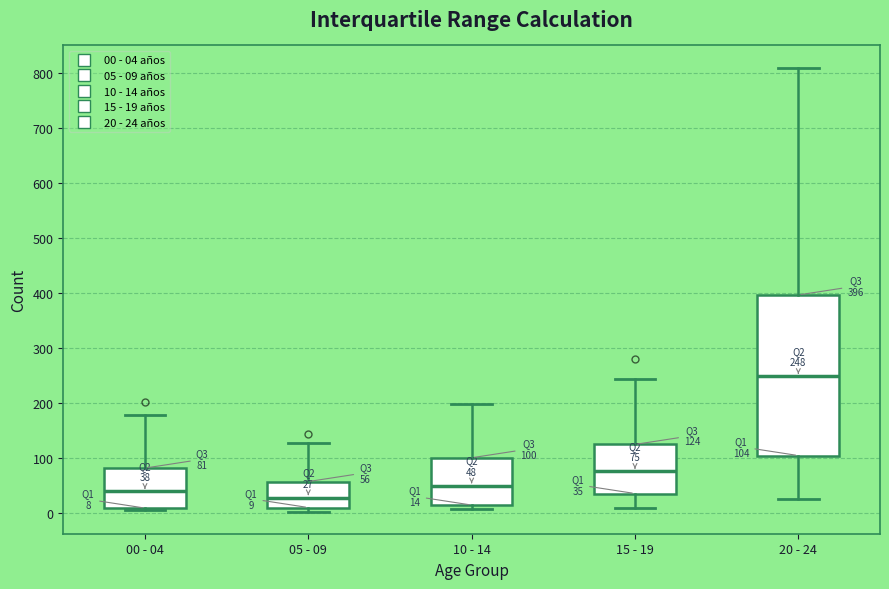

Comparing the boxes themselves (not the whiskers), which one is the tallest?

20 - 24